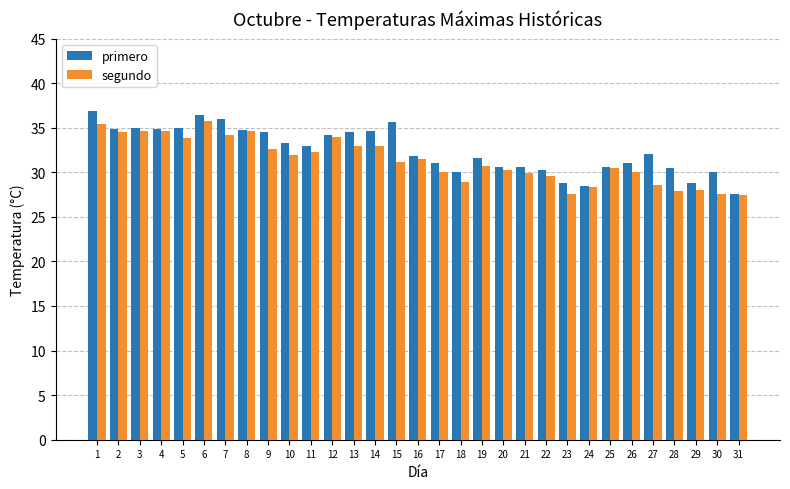

What is the value of the primero bar at the 11th from the left?

33.0